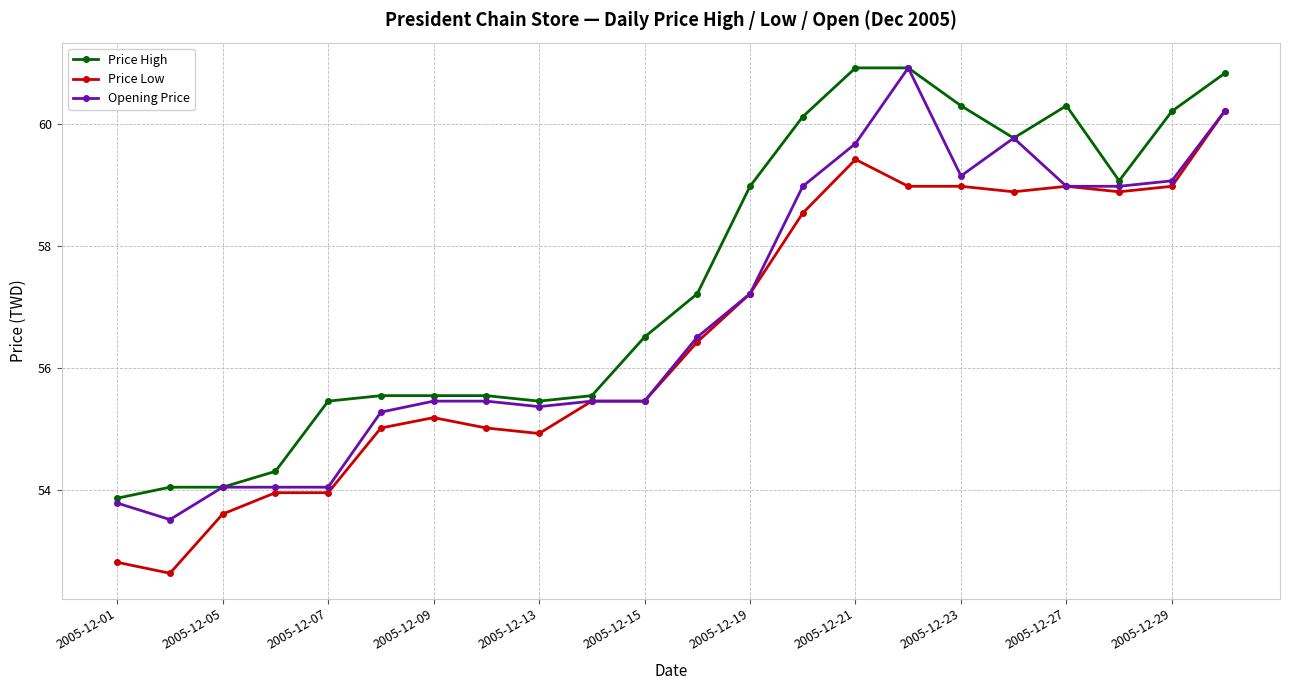

Does the chart display data point markers on the line(s)?

Yes